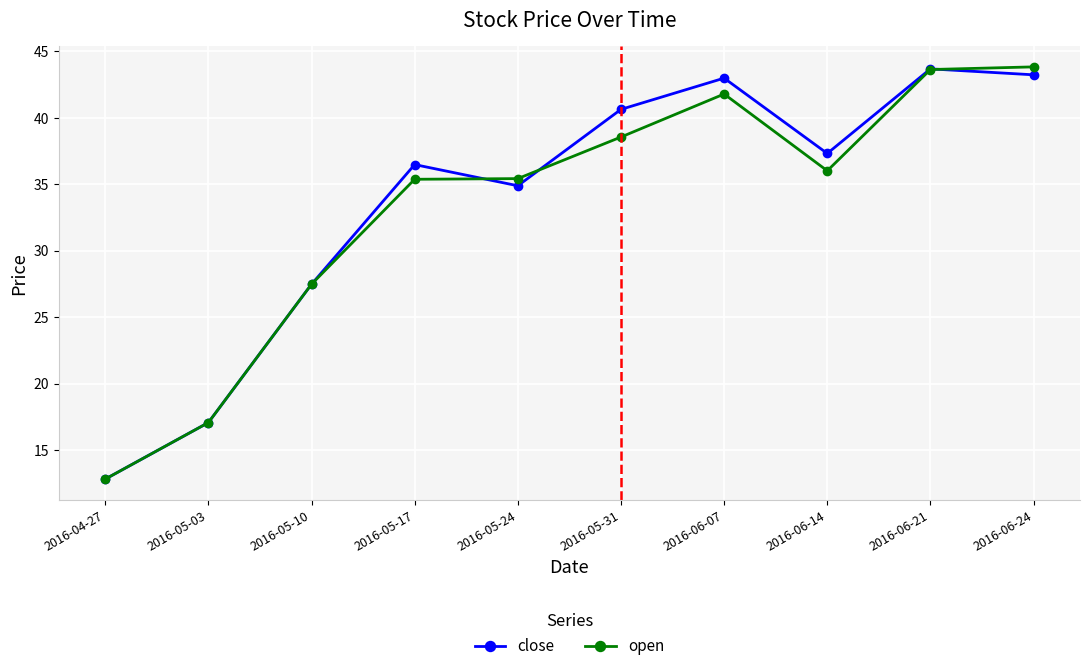

Between 2016-05-10 and 2016-06-07, which series saw the biggest shift?

close